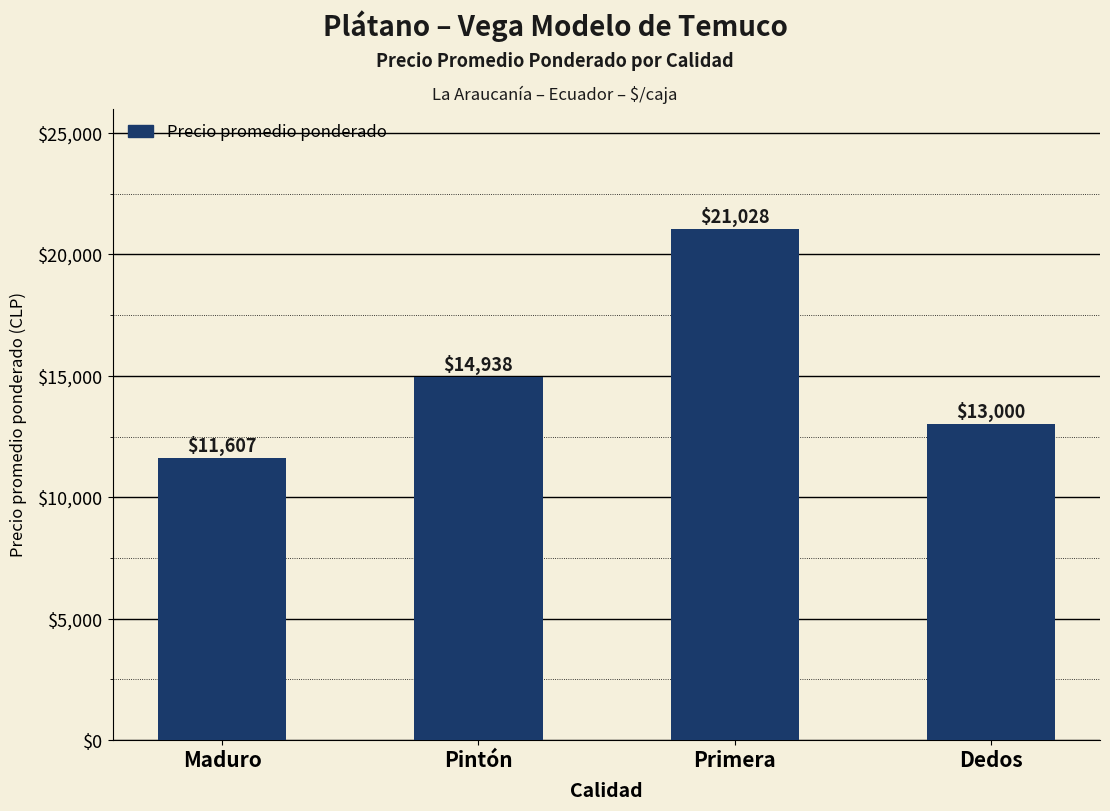

Rank the categories by value from highest to lowest.

Primera, Pintón, Dedos, Maduro